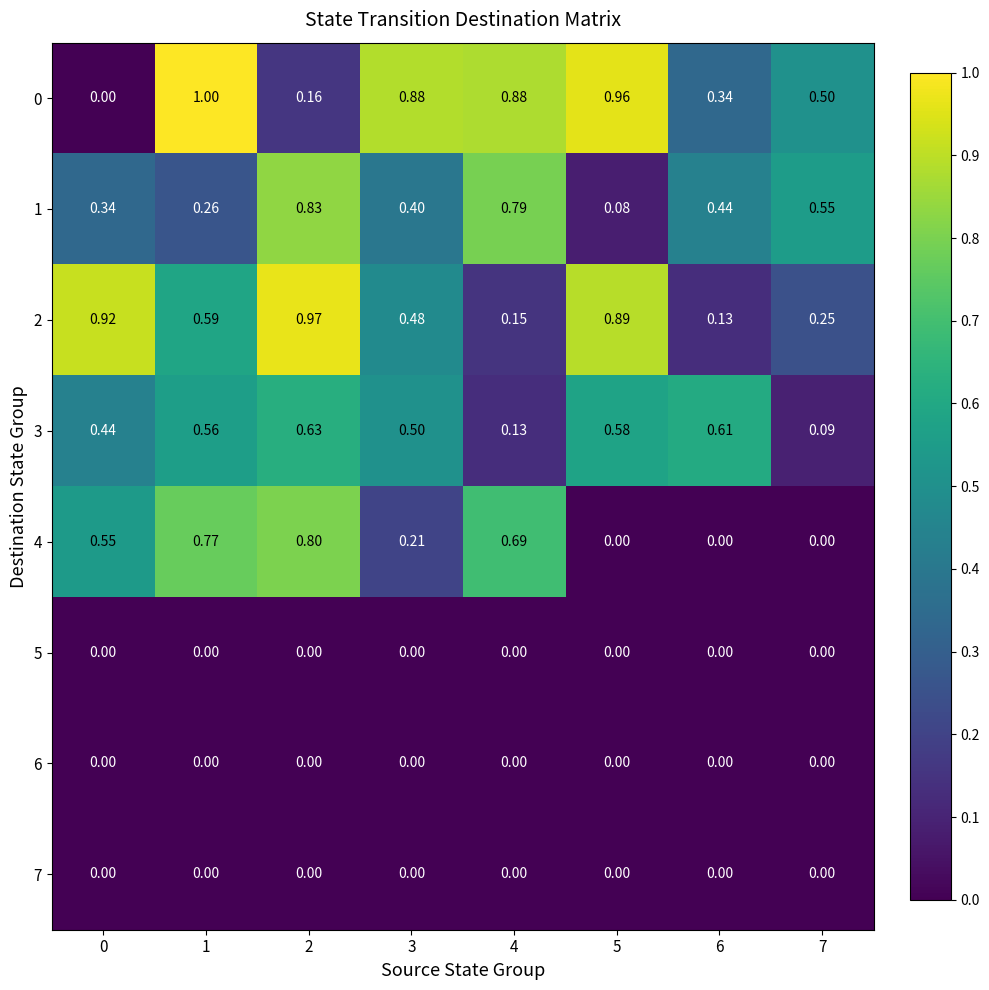

Is the value of 3 at 6 greater than the value of 2 at 5?

No